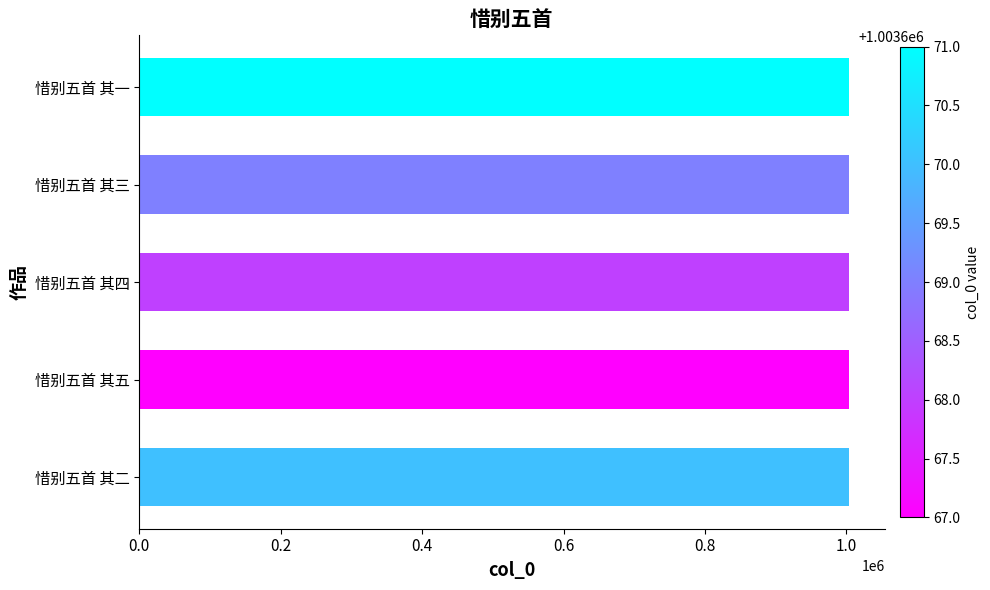

What is the sum of all values?

5018345